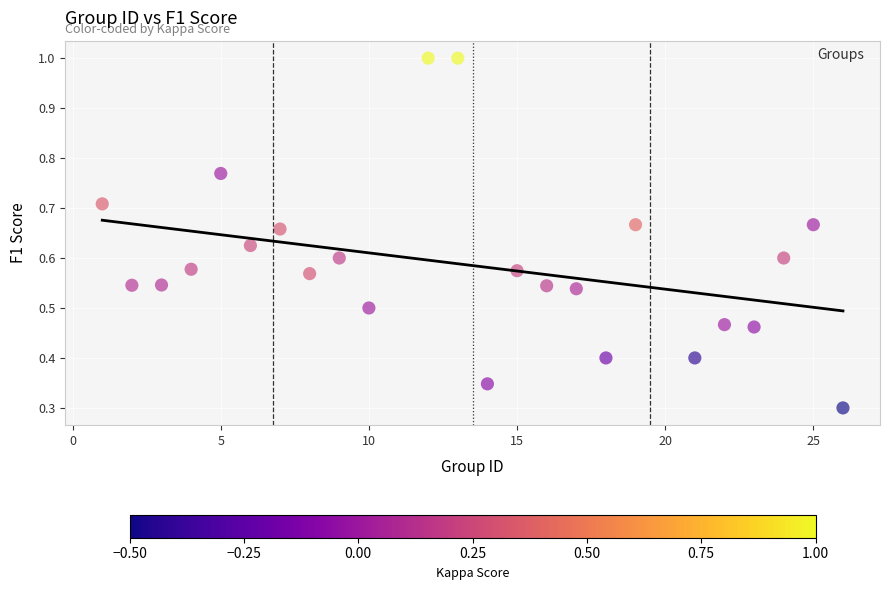

What is the range of X values (max minus min)?

25.0